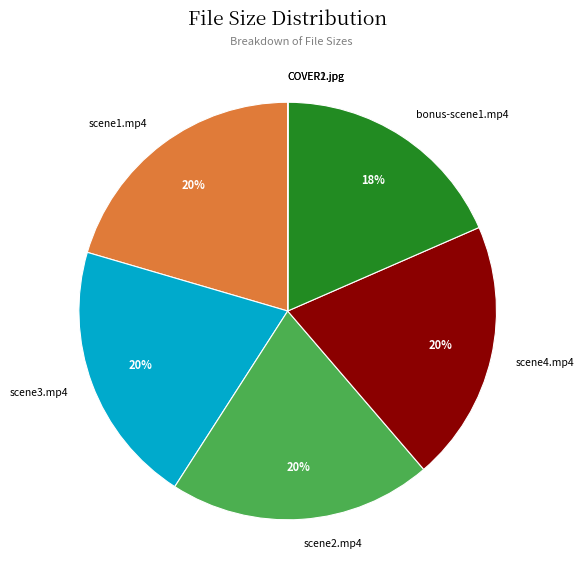

Is scene2.mp4 the majority of the pie?

No